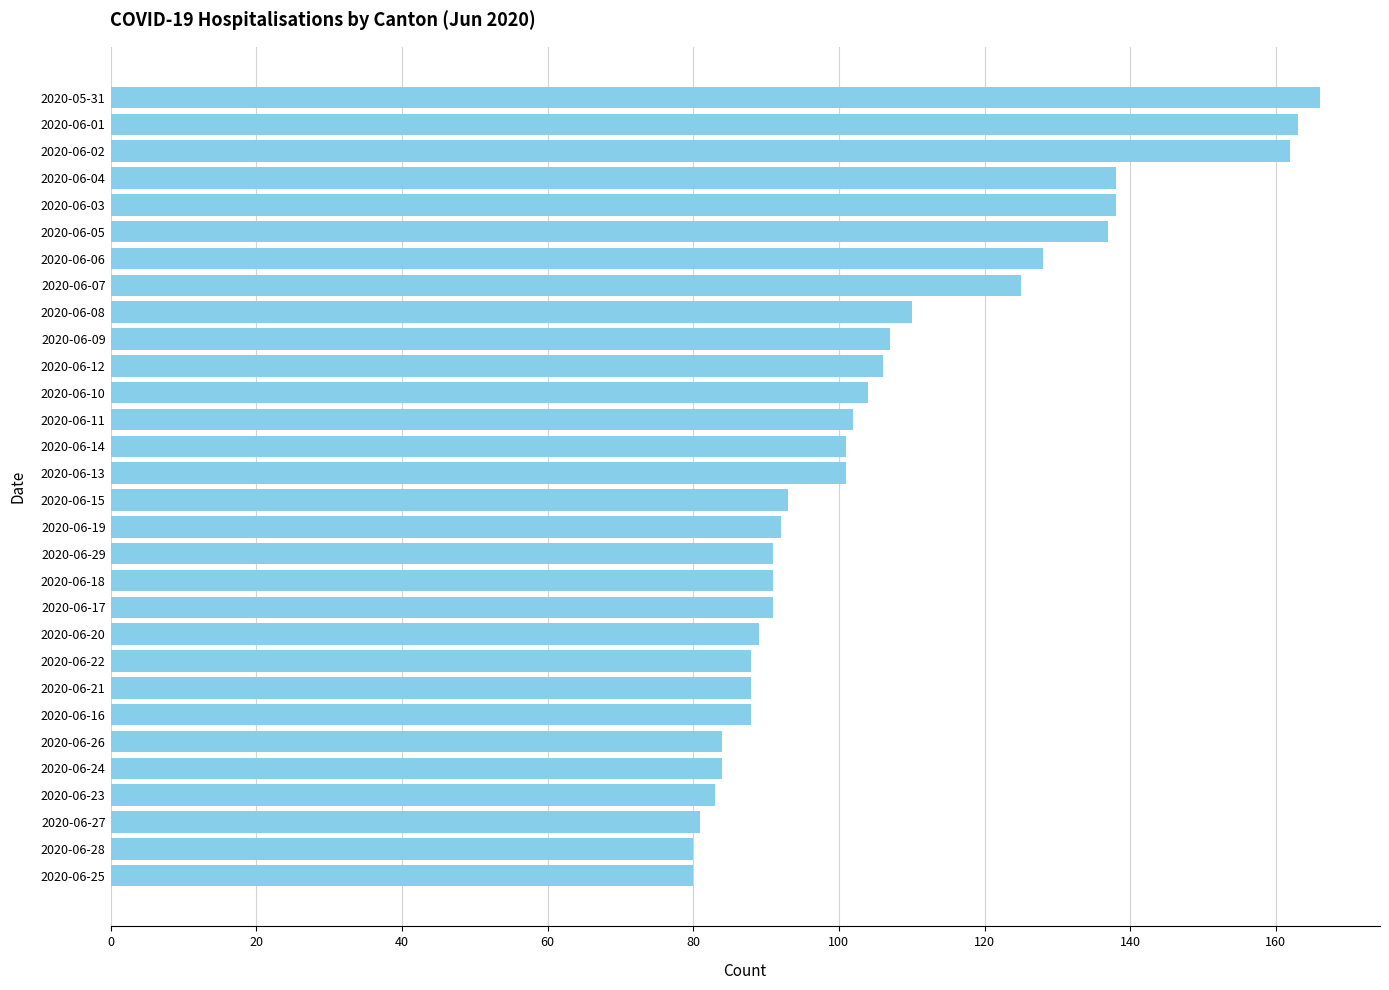

What is the minimum value shown in the chart?

80